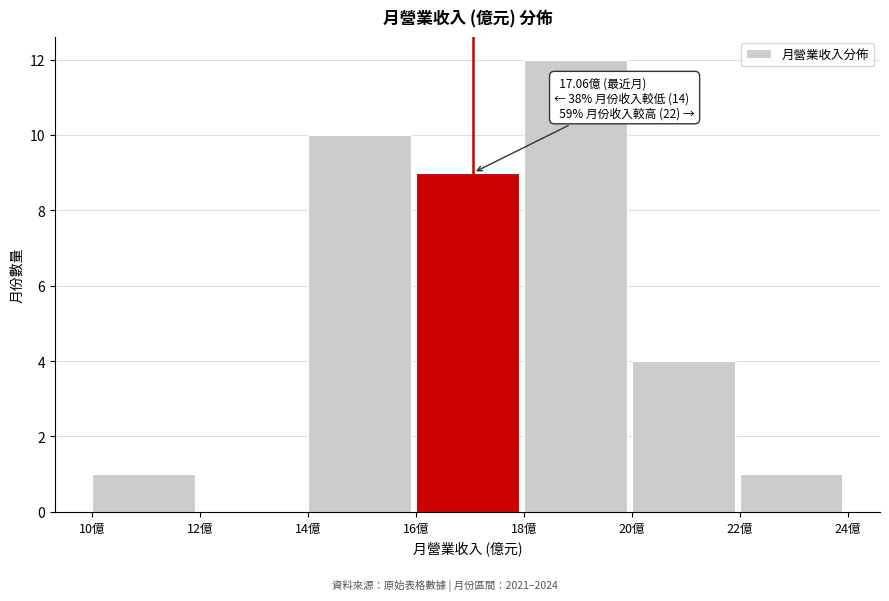

Which range on the x-axis has the tallest bar?

18 to 20